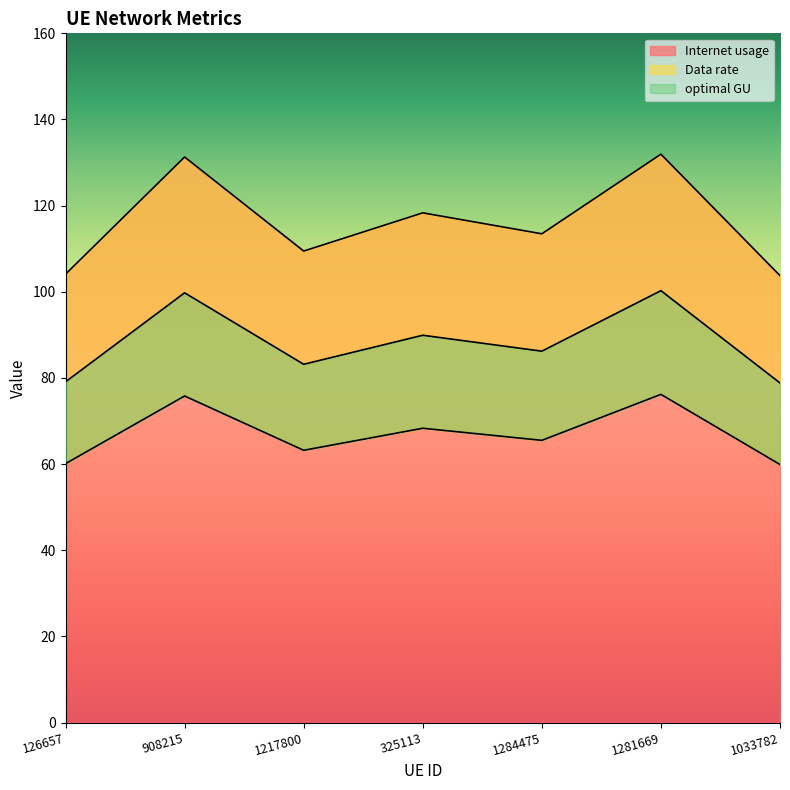

Which has a higher value, 1217800 or 325113?

325113